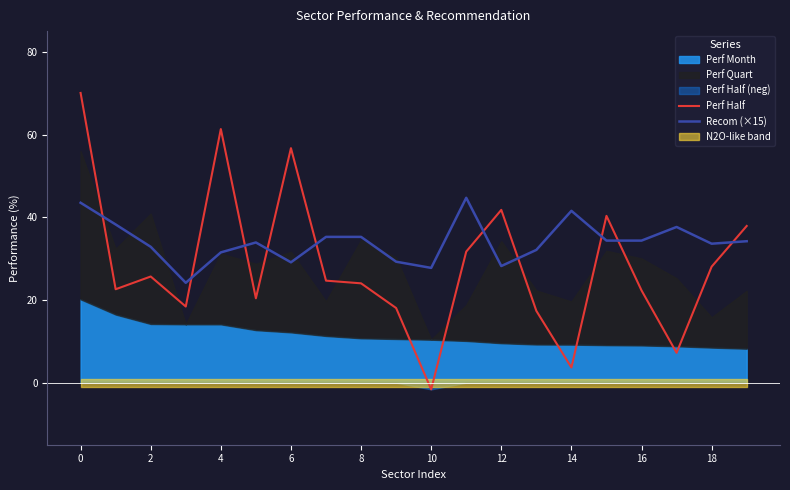

How many values in Perf Half are below zero?

1